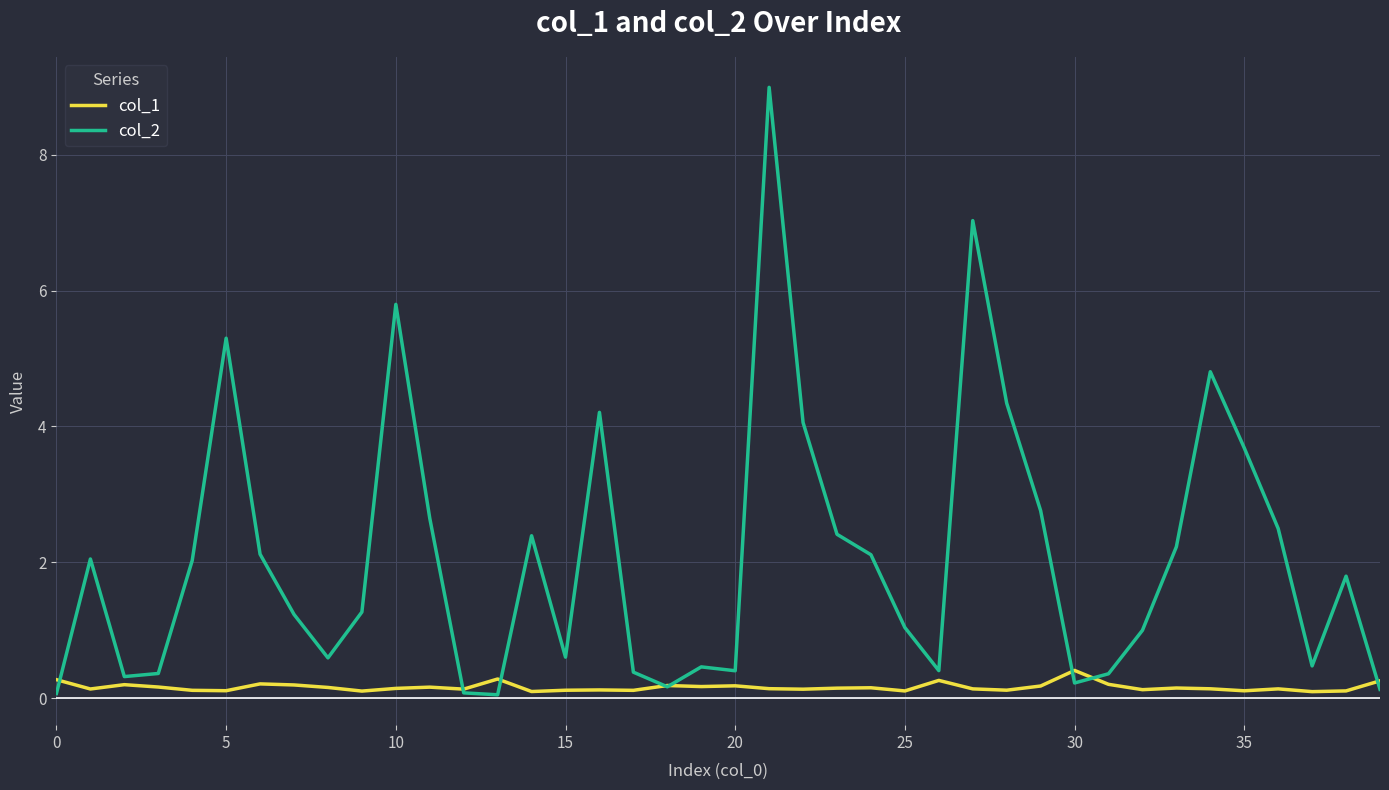

Which series has the largest range (max minus min)?

col_2